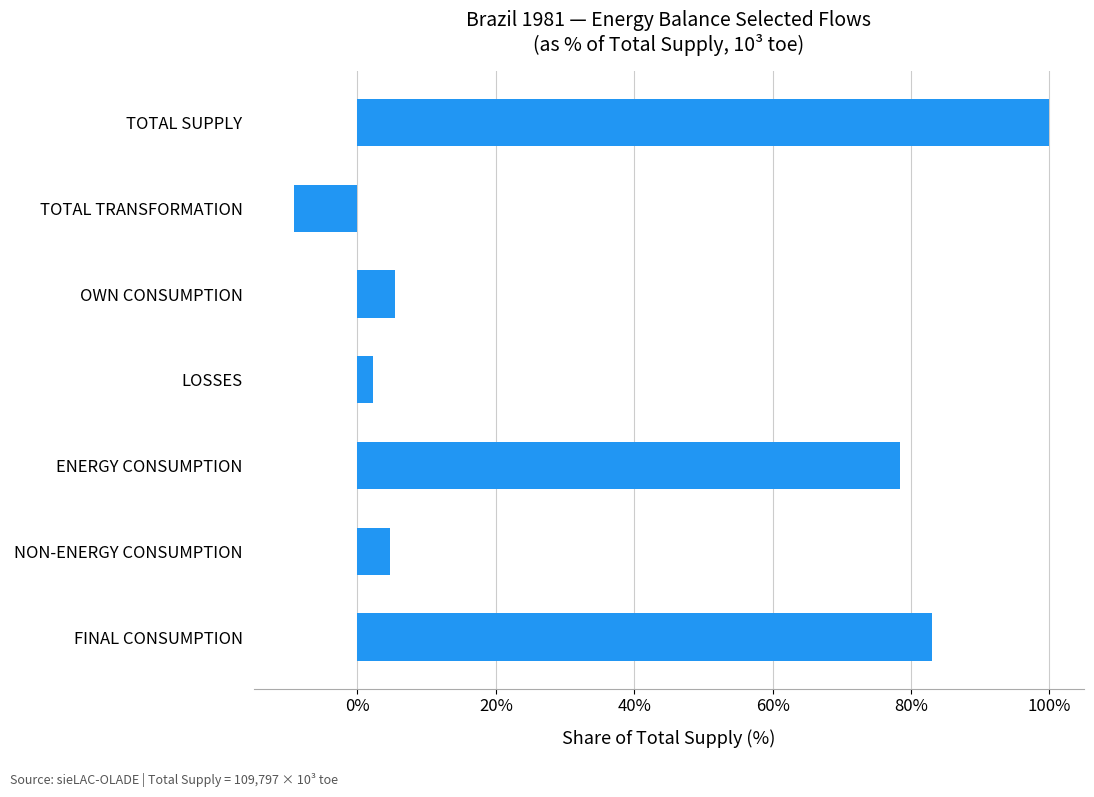

Which has a higher value, NON-ENERGY CONSUMPTION or ENERGY CONSUMPTION?

ENERGY CONSUMPTION